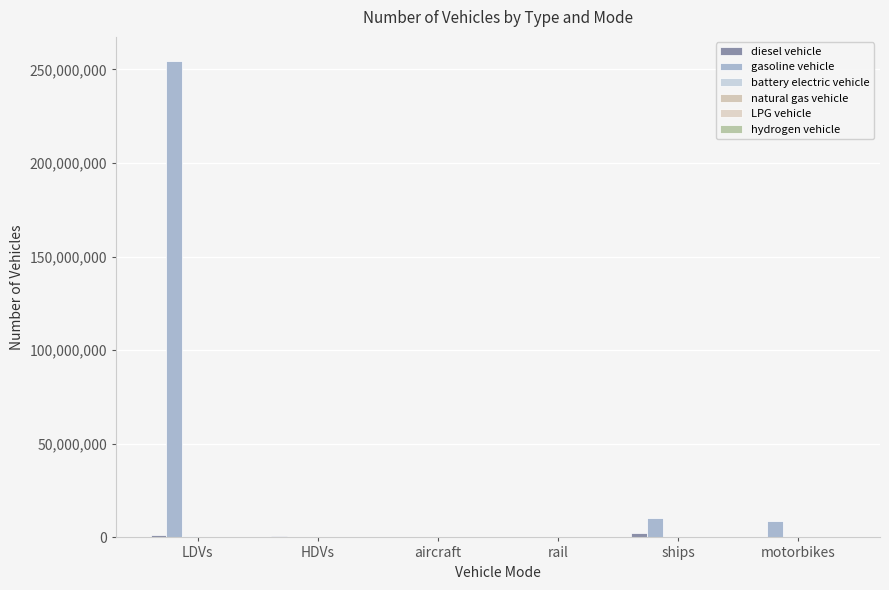

What is the average value of the LPG vehicle series?

14876.2